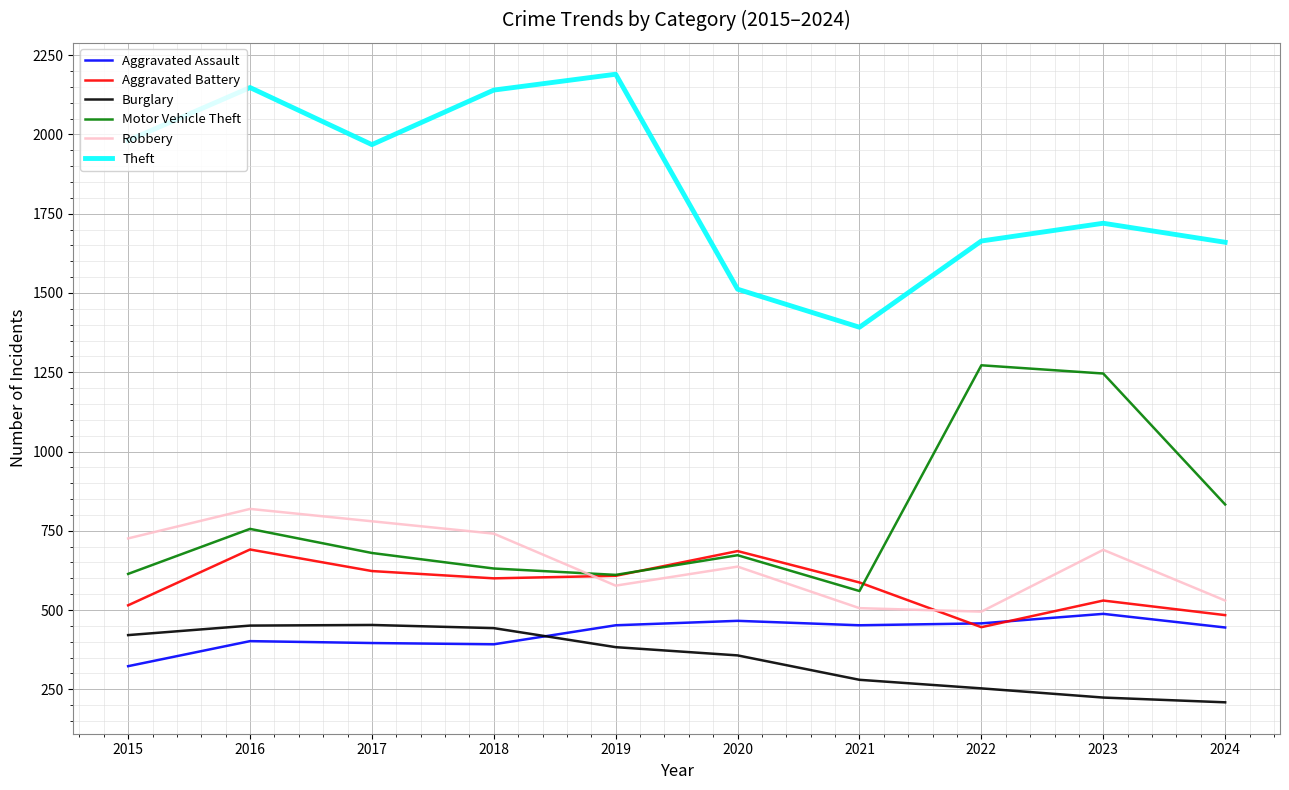

Which series has the largest range (max minus min)?

Theft